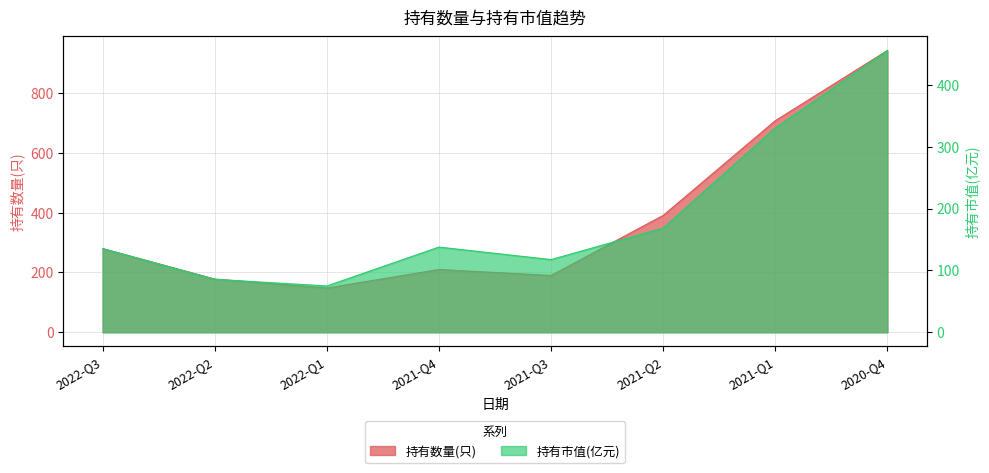

Rank the series by their average value, from lowest to highest.

持有市值(亿元), 持有数量(只)